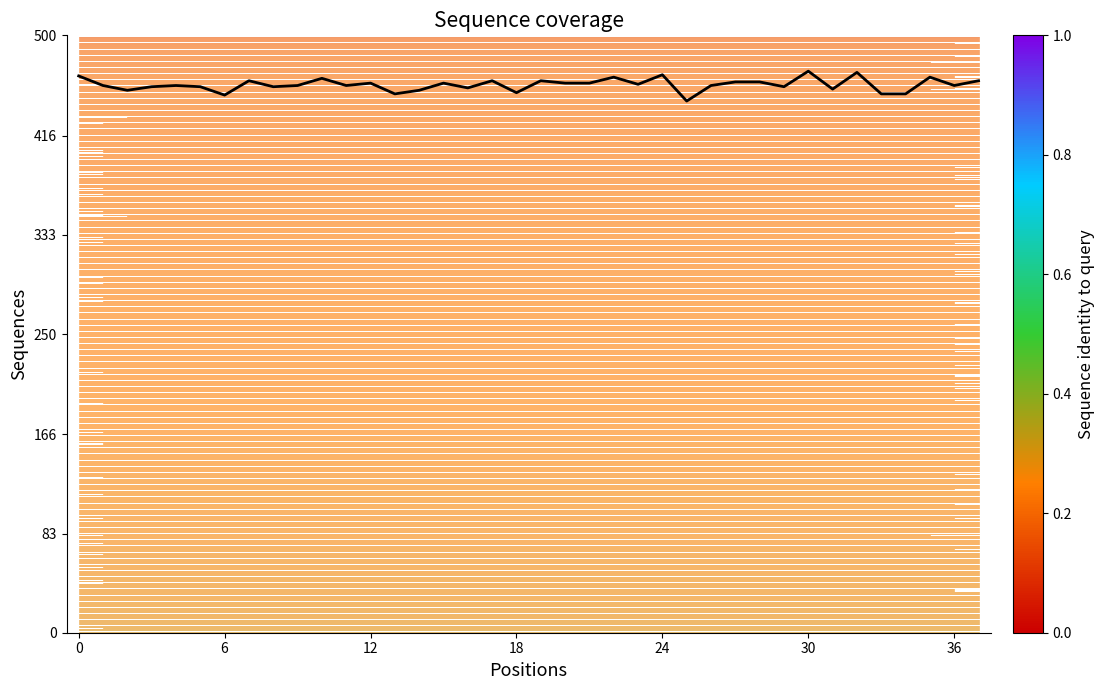

What is the greatest value displayed?

470